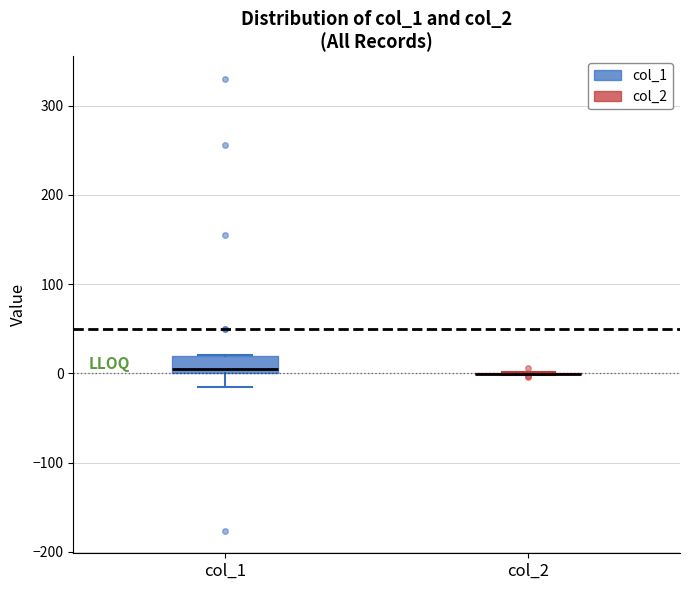

Reading left to right, transcribe this box plot: for each box, give where its median line is, the range the box spans, and where its two whiskers end, as read against the y-axis. The values are not printed on the chart, so give them approximately, as read against the axis.

col_1: median 10, box 0 to 20, whiskers -10 to 20
col_2: box collapsed to a line at 0, whiskers 0 to 0